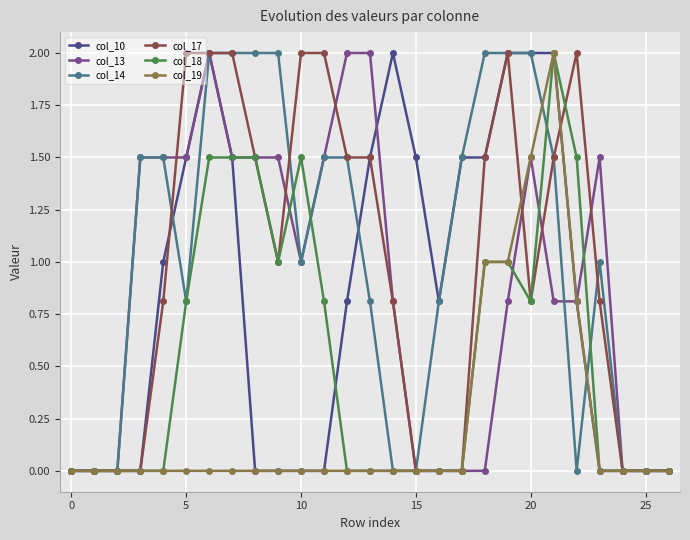

True or false: col_13 has more than 0 interior local peaks.

True